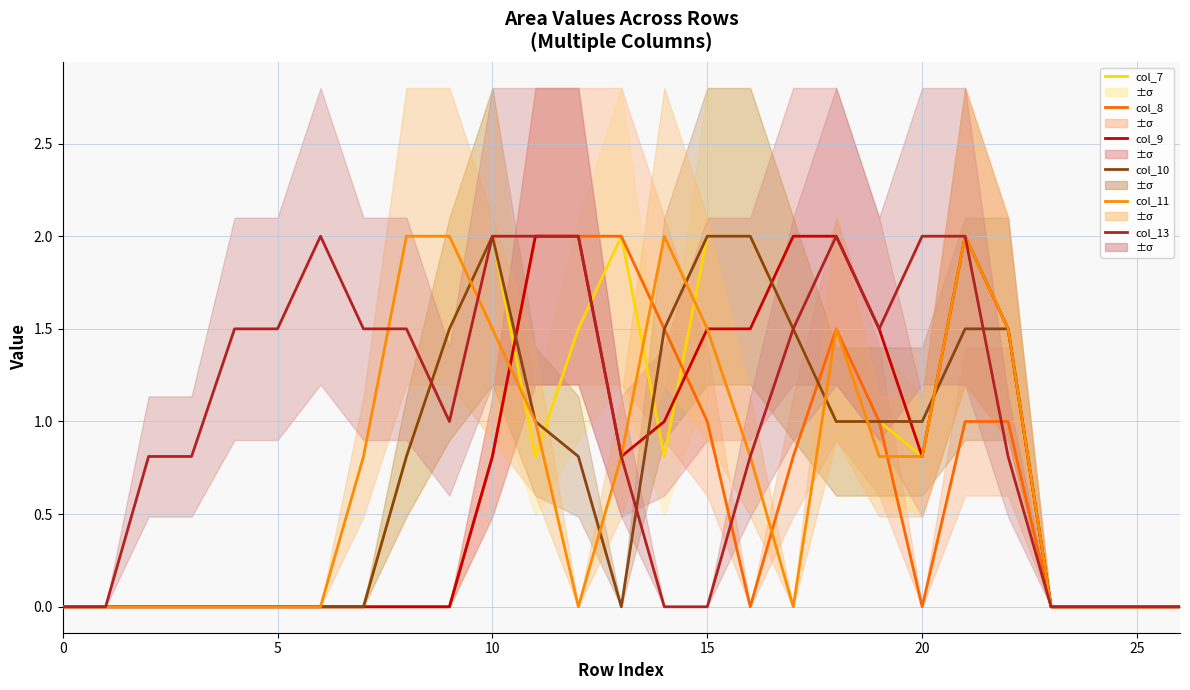

How many interior local valleys does the col_10 series have?

1